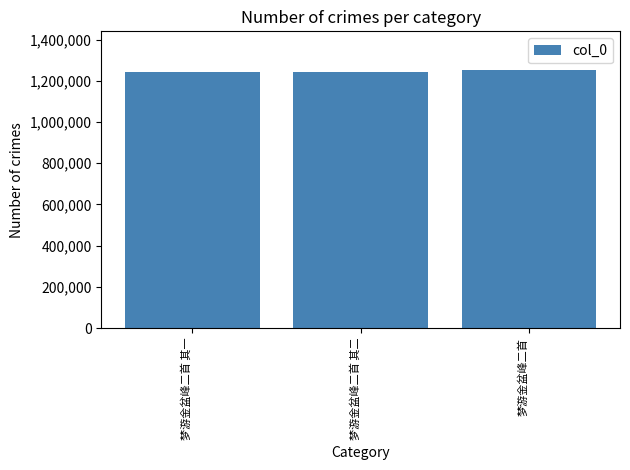

What is the minimum value shown in the chart?

1243592